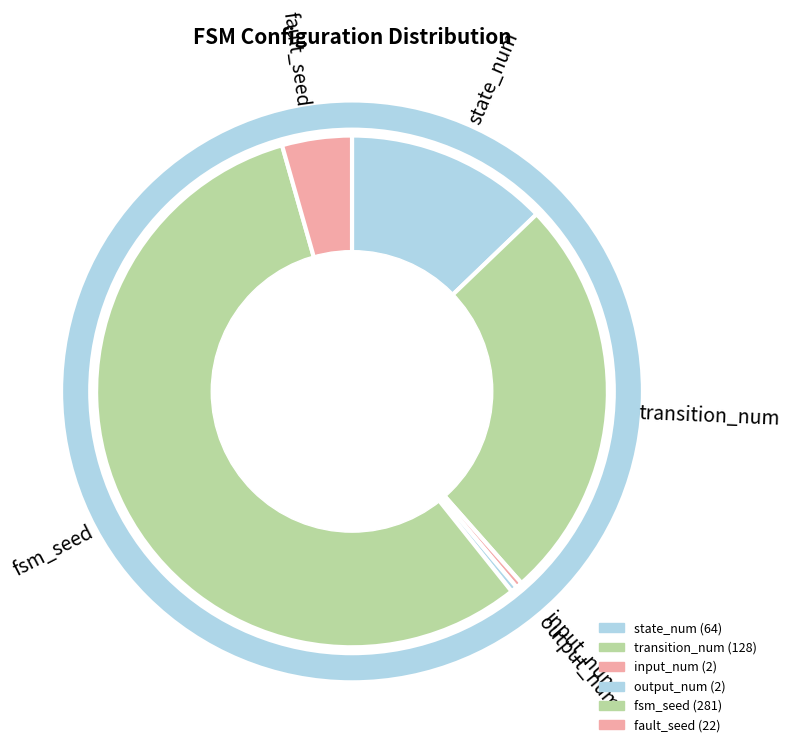

Is the sum of transition_num and fault_seed greater than half?

No